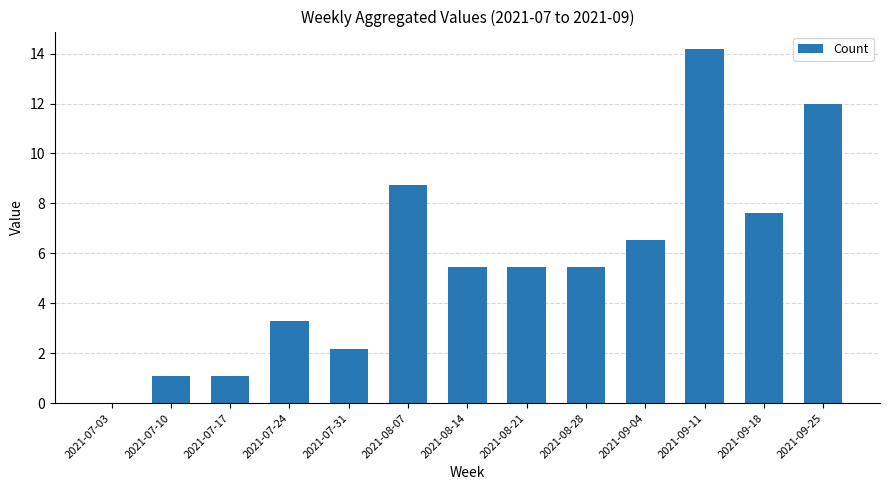

At which label does the data first exceed 5?

2021-08-07